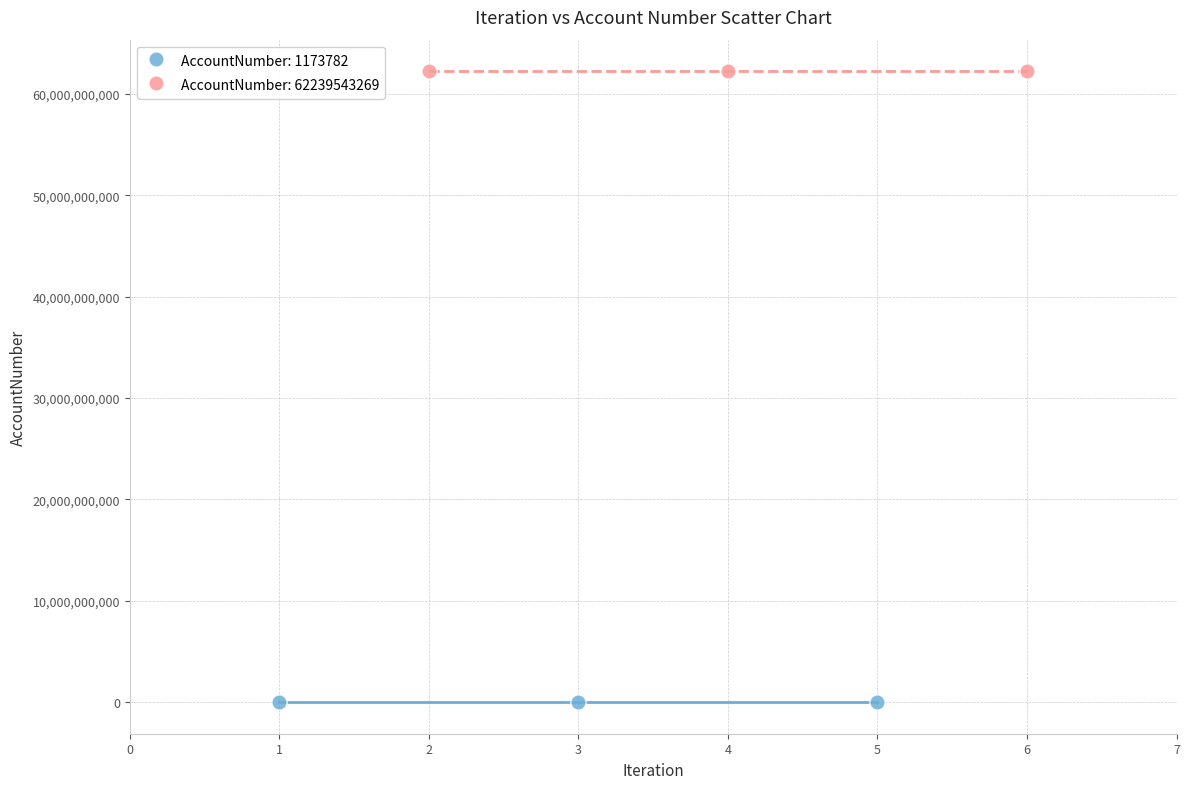

Which series contains the highest Y value?

AccountNumber: 62239543269